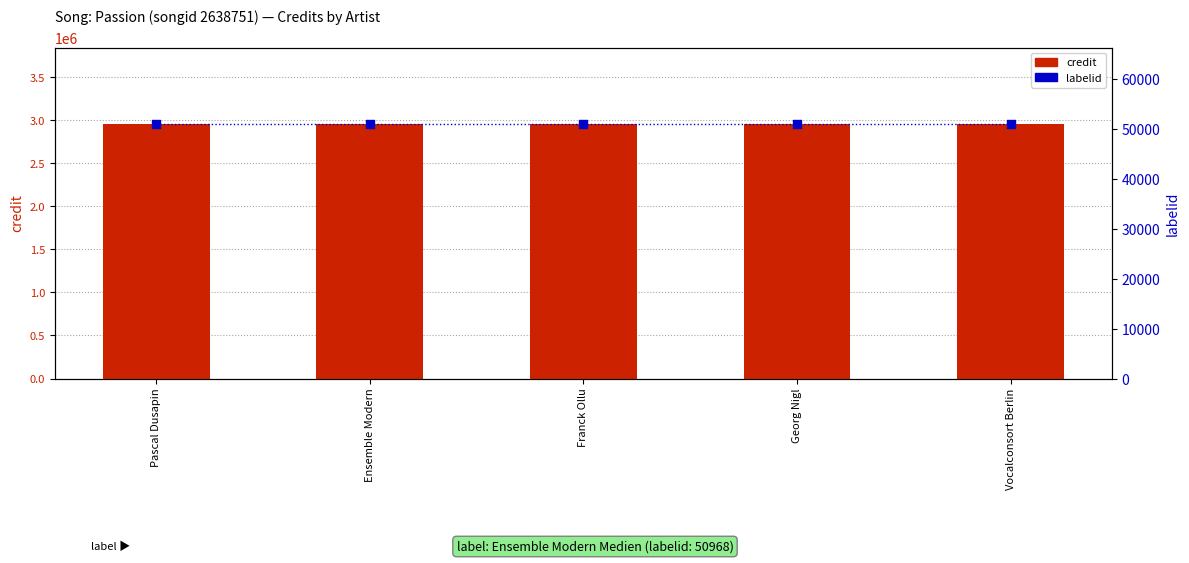

Which series has the largest total across all categories?

credit